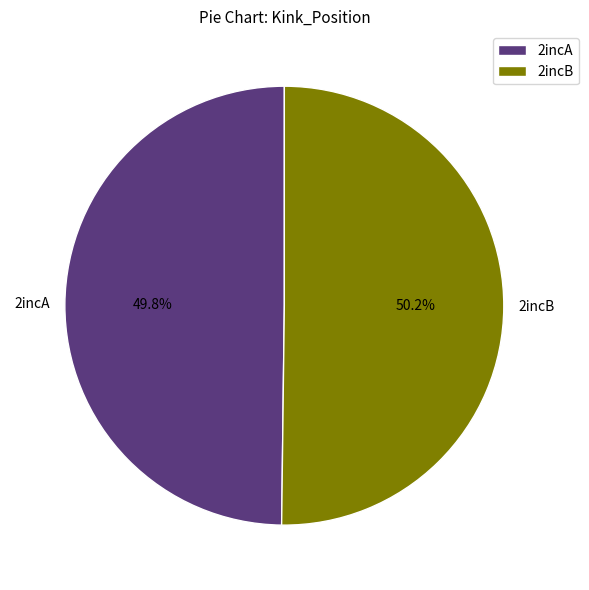

The 2incB slice represents 36% of the pie. True or false?

False